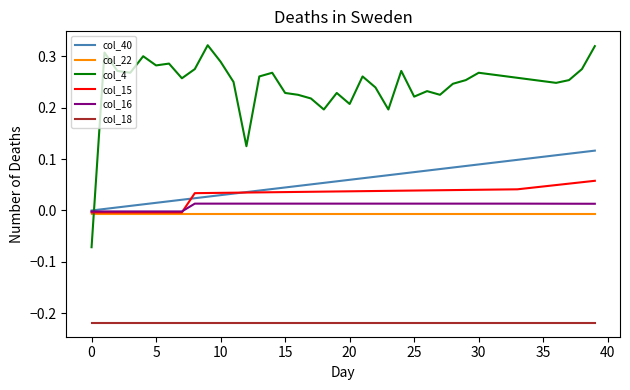

Which series ends up on top after the final intersection of col_40 and col_4?

col_4